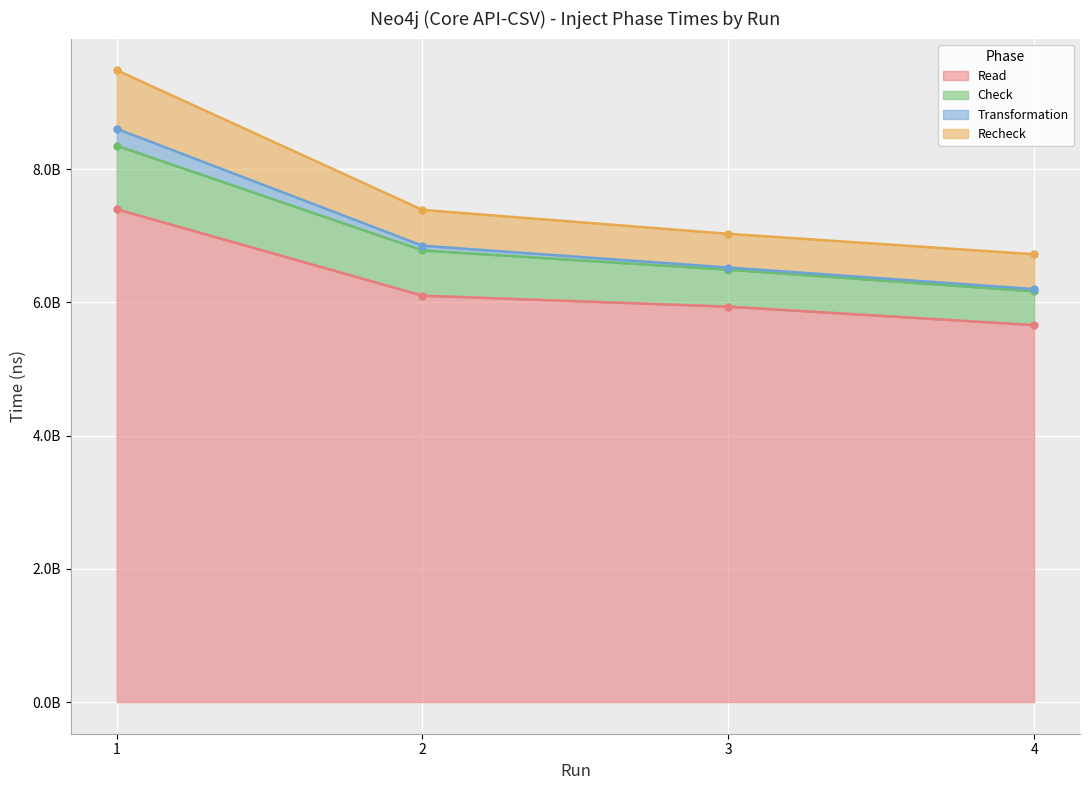

True or false: Read and Transformation intersect in this chart.

False